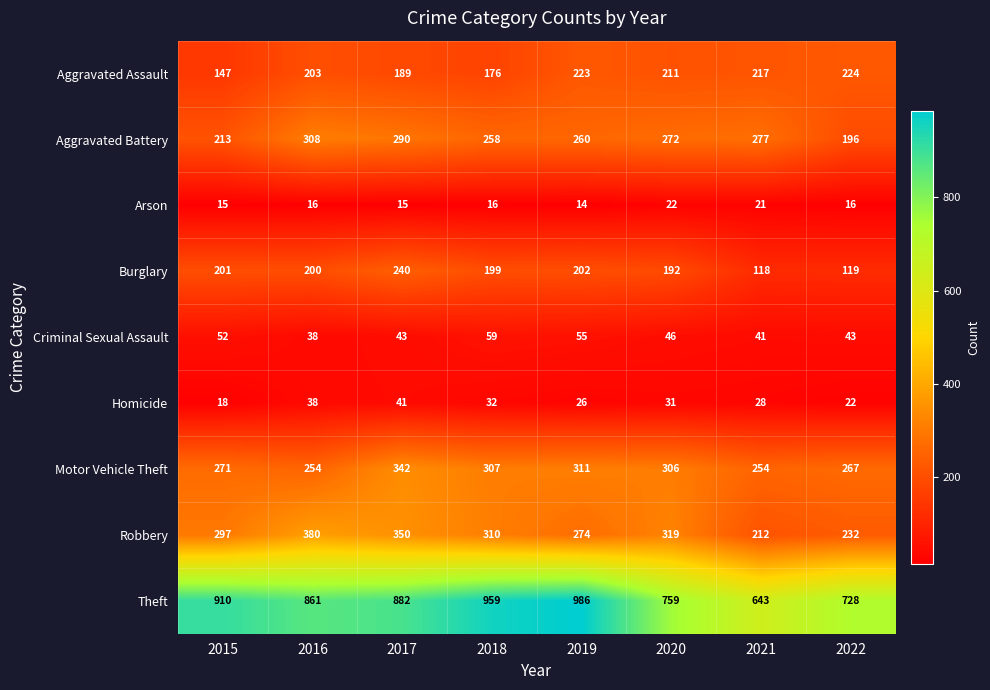

What is the approximate value of Arson at 2019?

14